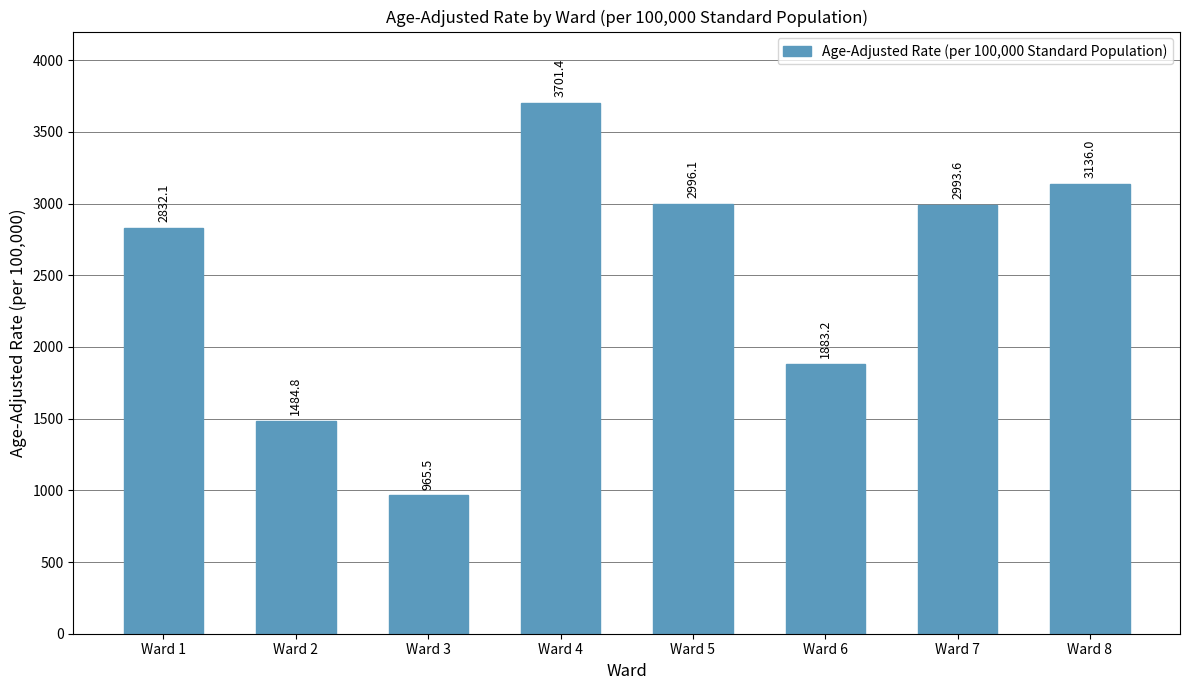

What is the average value?

2499.1